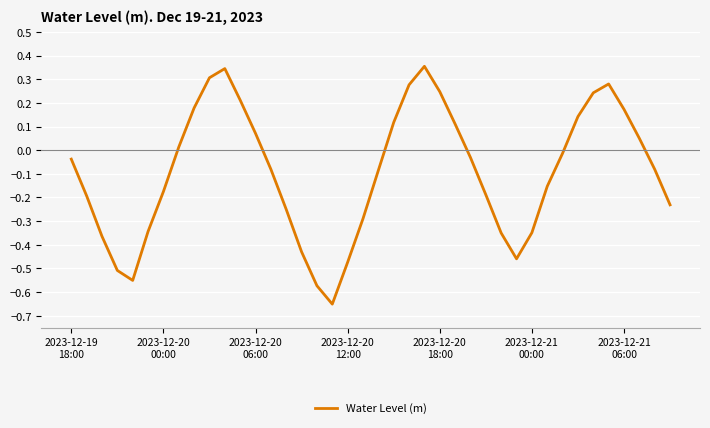

How many series are shown in this chart?

1